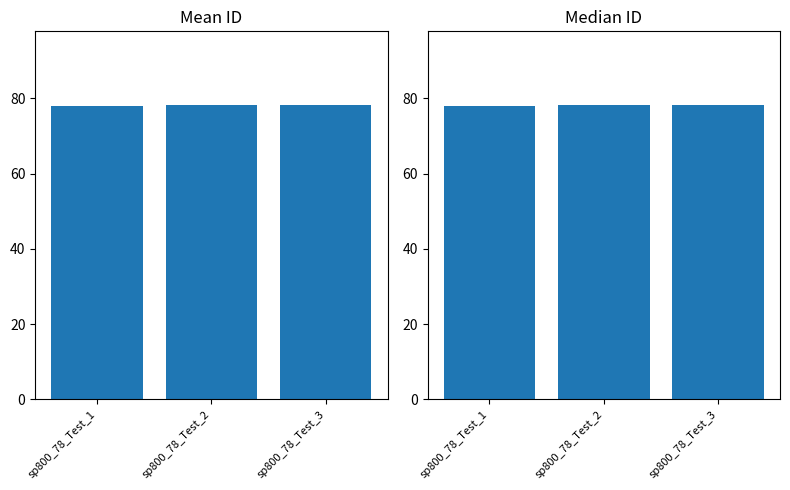

True or false: the data shows 78.2 at sp800_78_Test_3.

True